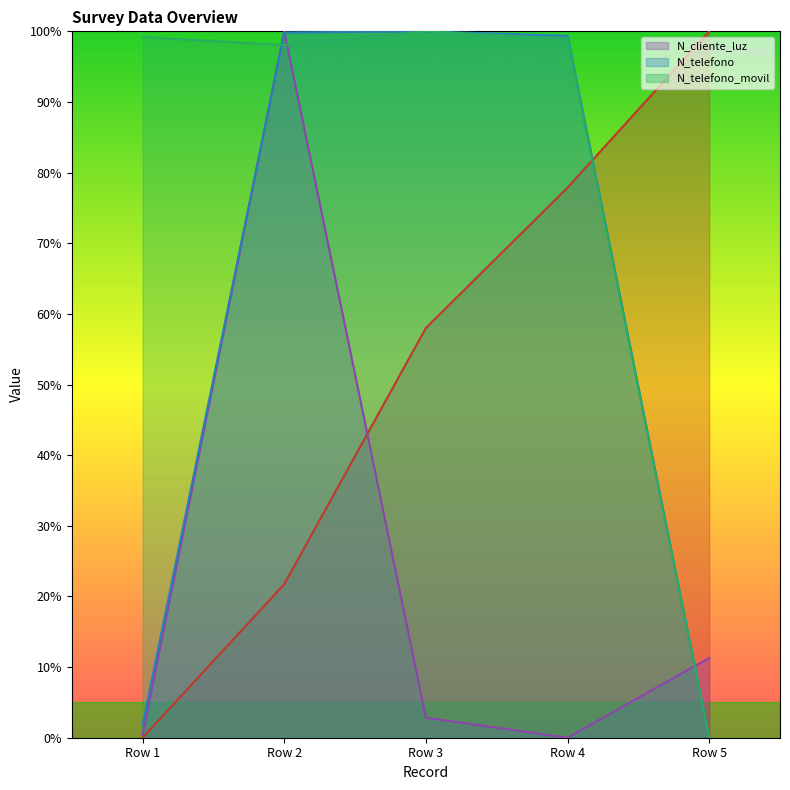

What is the difference between the maximum and minimum values in the N_telefono_movil series?

100.0